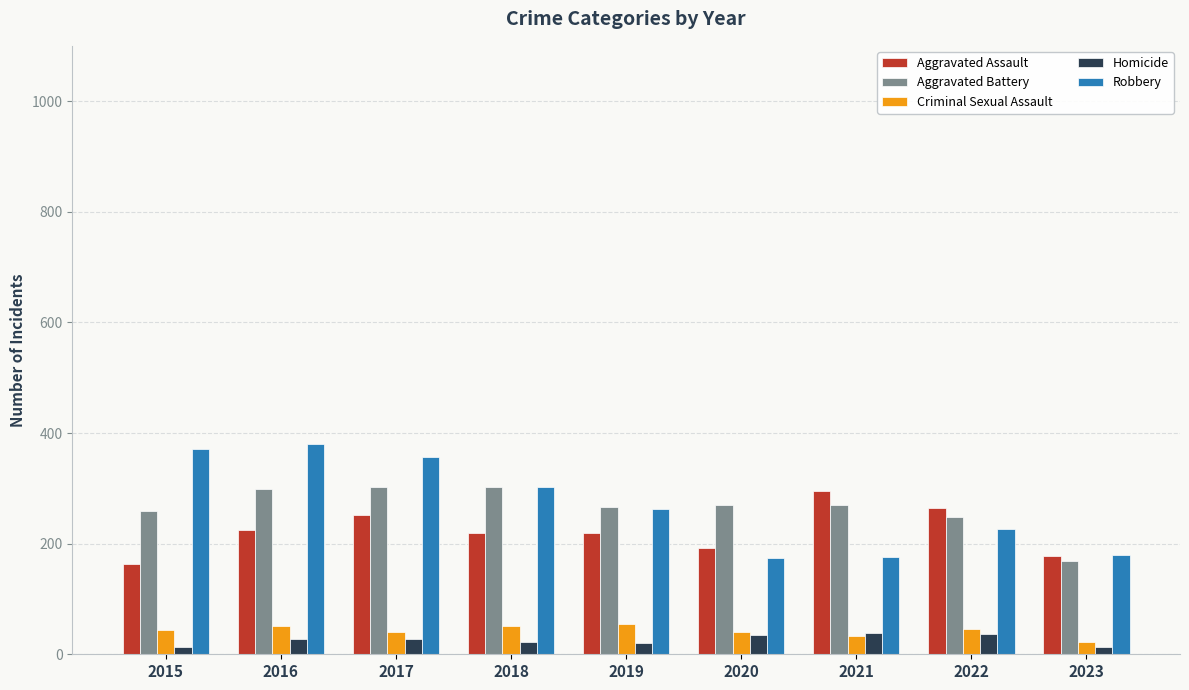

Between 2016 and 2022, which series saw the biggest shift?

Robbery